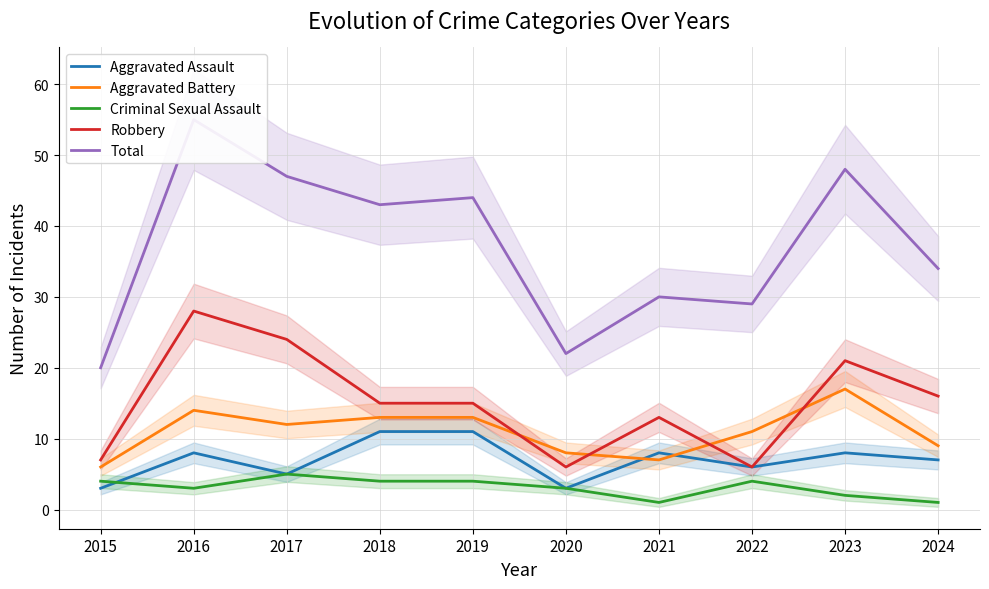

Does the chart display data point markers on the line(s)?

No